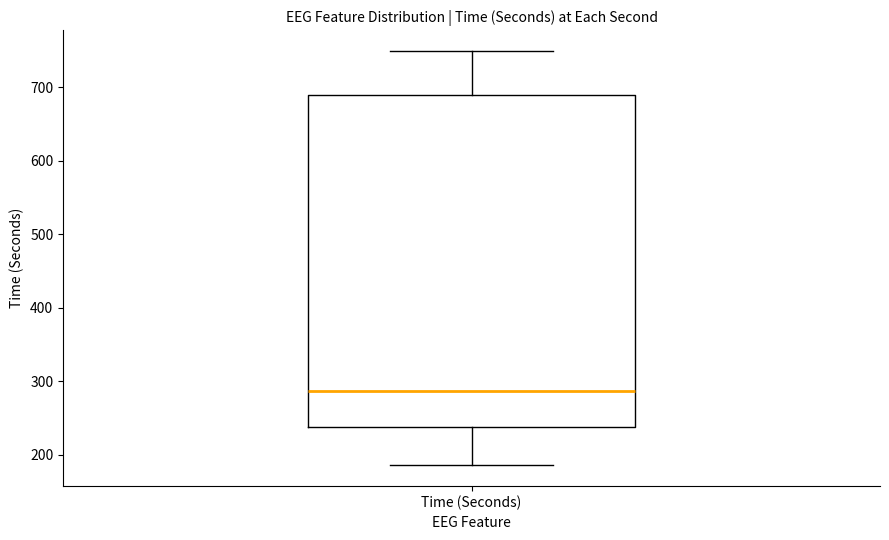

Transcribe this box plot: give where the median line is, the range the box spans, and where the two whiskers end, as read against the y-axis. The values are not printed on the chart, so give them approximately, as read against the axis.

median 290, box 240 to 690, whiskers 190 to 750